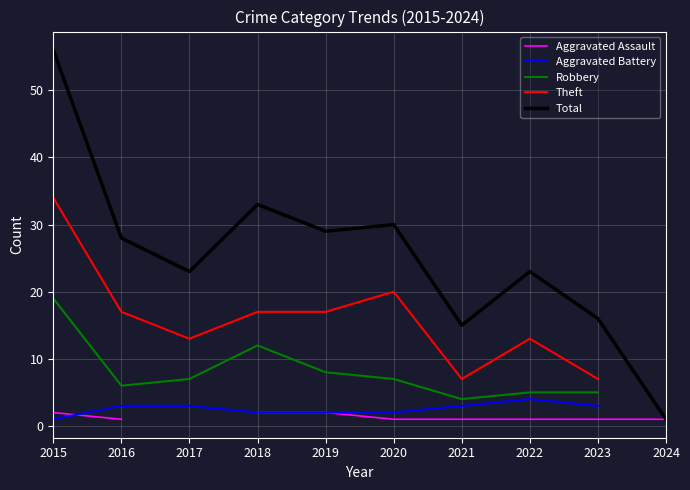

What is the average value of the Total series?

25